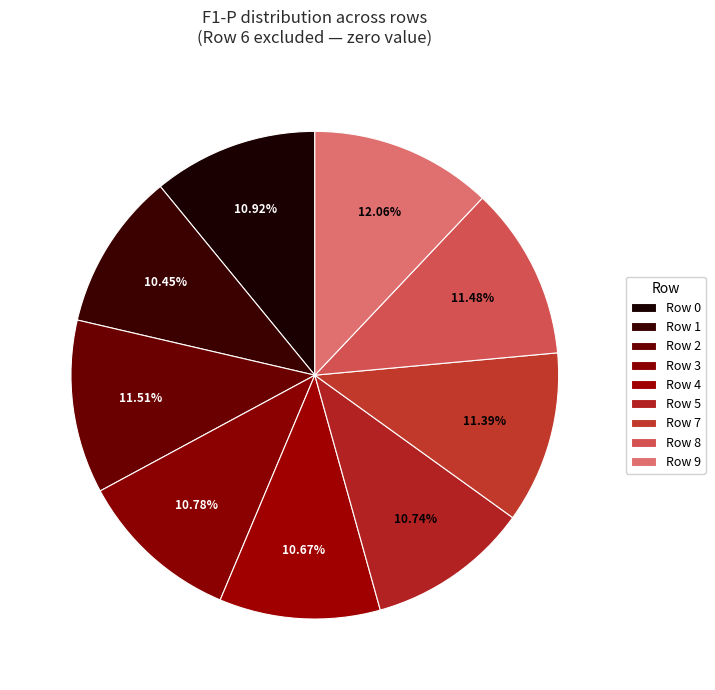

What is the largest slice in the pie chart?

Row 9